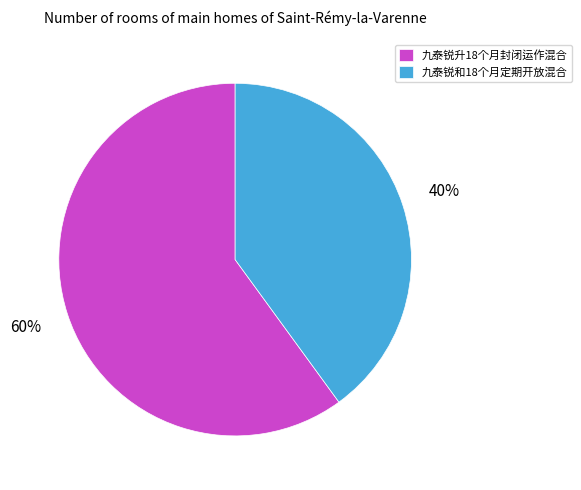

Combined, do 九泰锐和18个月定期开放混合 and 九泰锐升18个月封闭运作混合 account for over 50%?

Yes